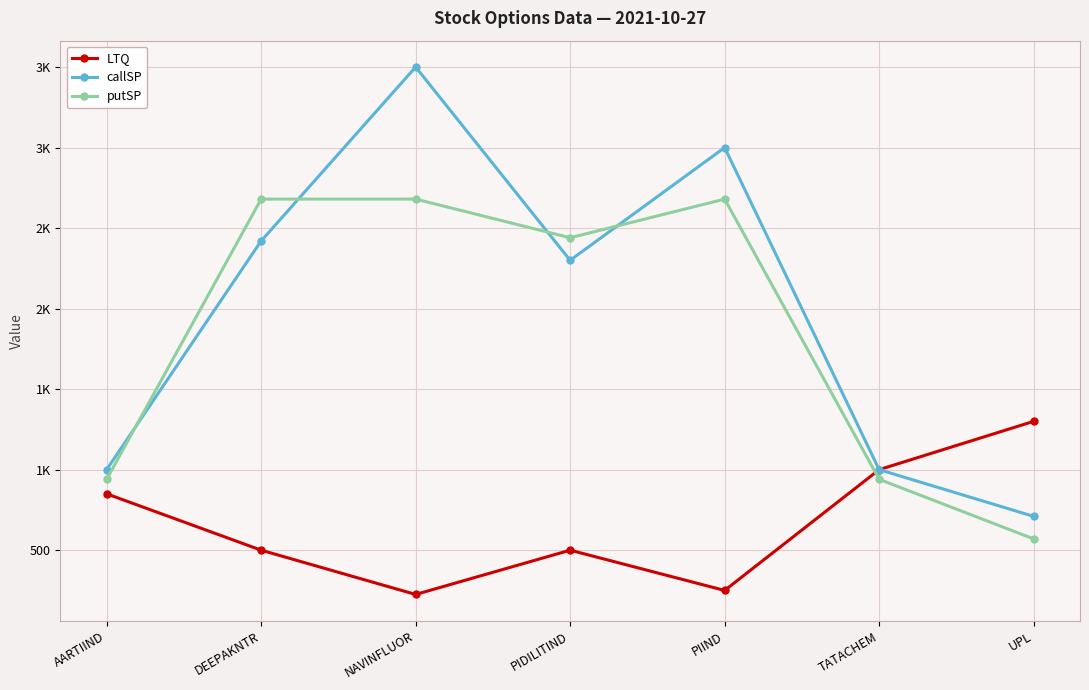

What is the difference between the callSP values at TATACHEM and PIDILITIND?

1300